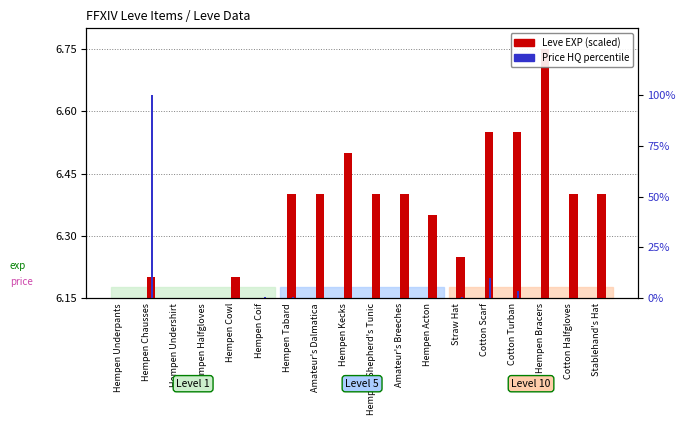

What is the label of the 10th bar from the left?

Hempen Shepherd's Tunic